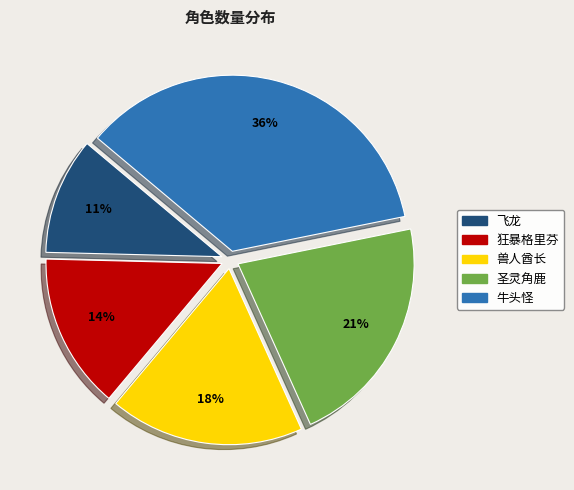

Does 飞龙 account for over 50% of the chart?

No